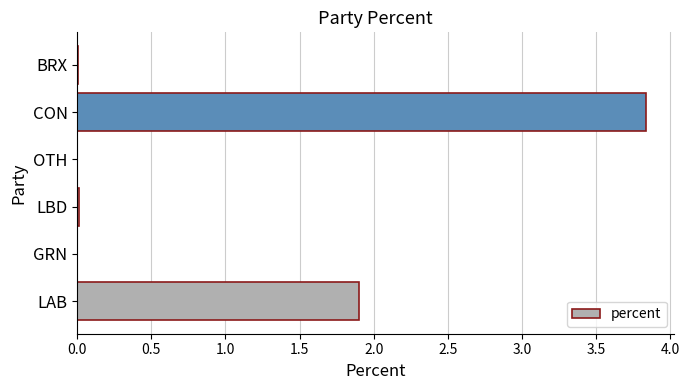

Where is the data nearest to the value 1?

LAB